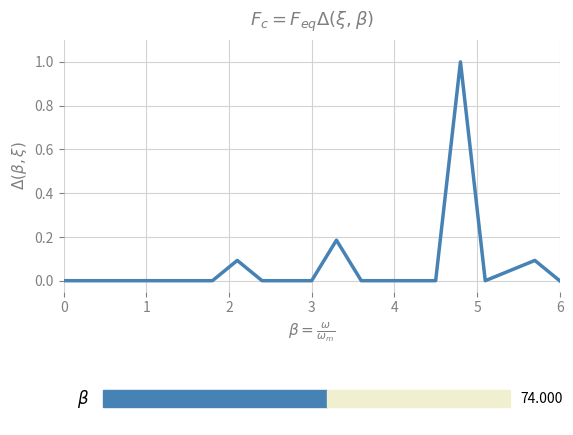

What is the maximum value shown in the chart?

1.0